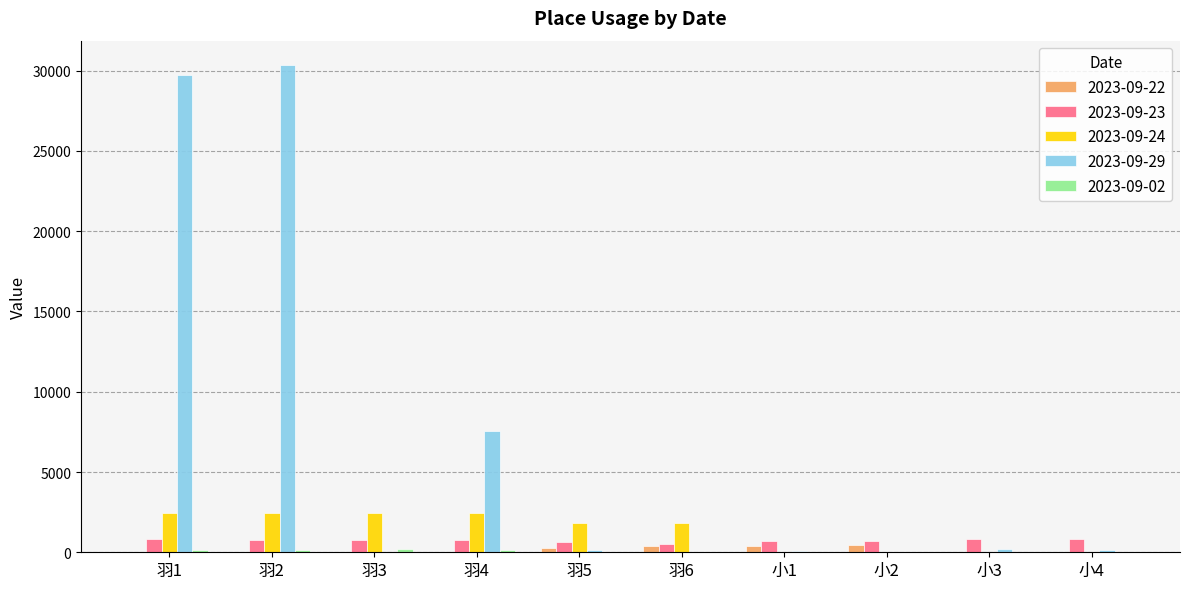

How many data points in 2023-09-24 are above 1822?

6